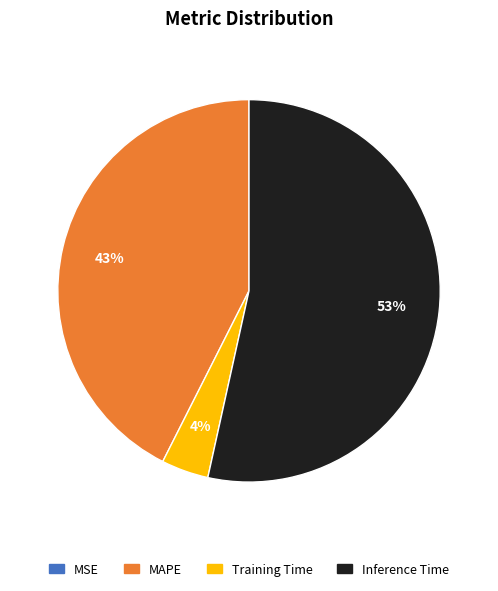

Is there a majority slice in this chart?

Yes